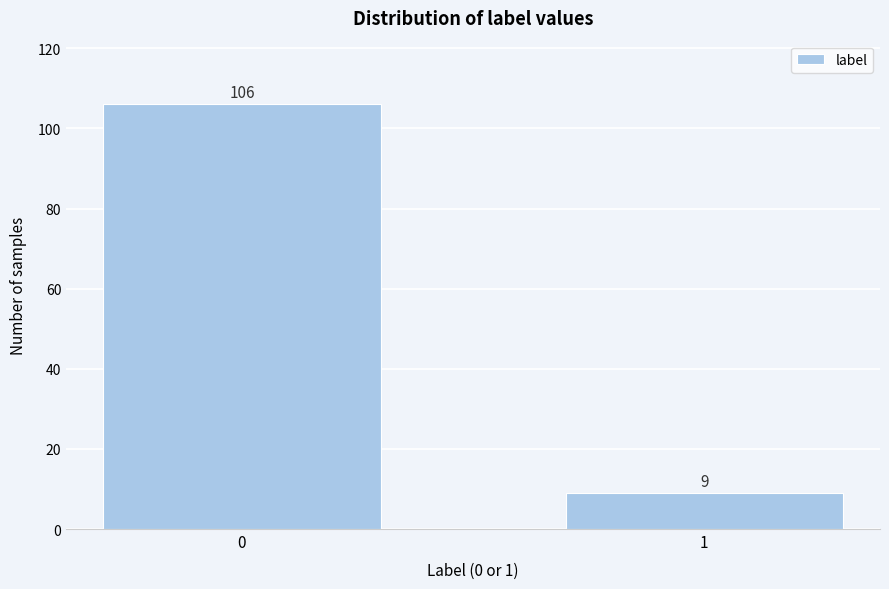

Reading left to right, transcribe all the data shown in this chart.

0=106	1=9